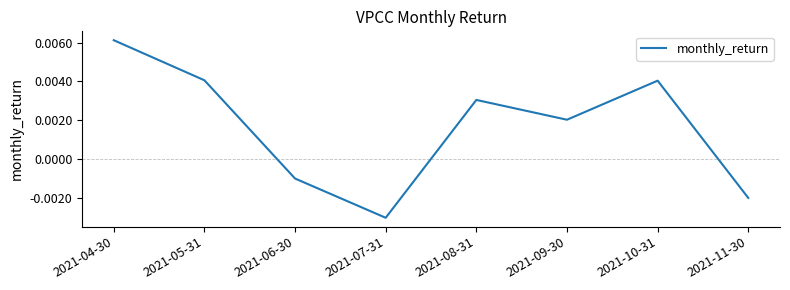

Count the number of data series in this chart.

1